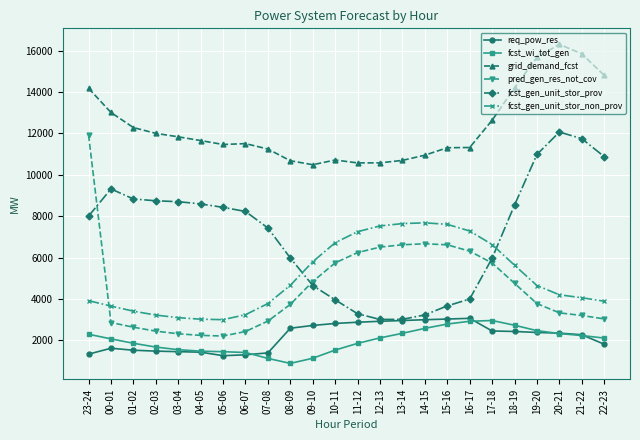

Which series changed the most between 23-24 and 13-14?

pred_gen_res_not_cov